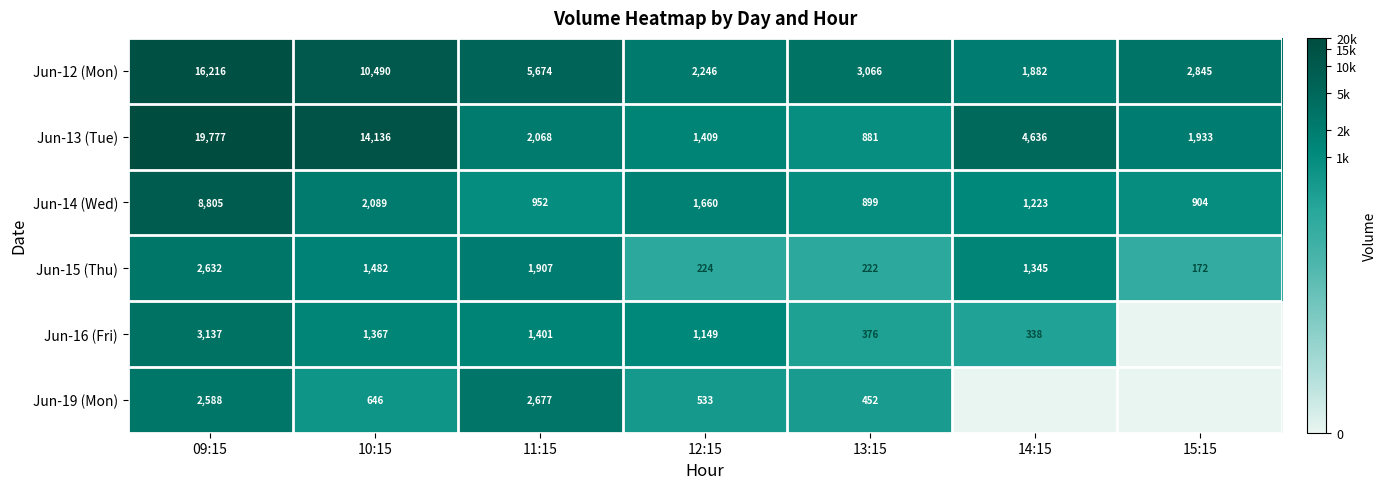

Is the value of Jun-16 (Fri) at 11:15 greater than the value of Jun-19 (Mon) at 09:15?

No